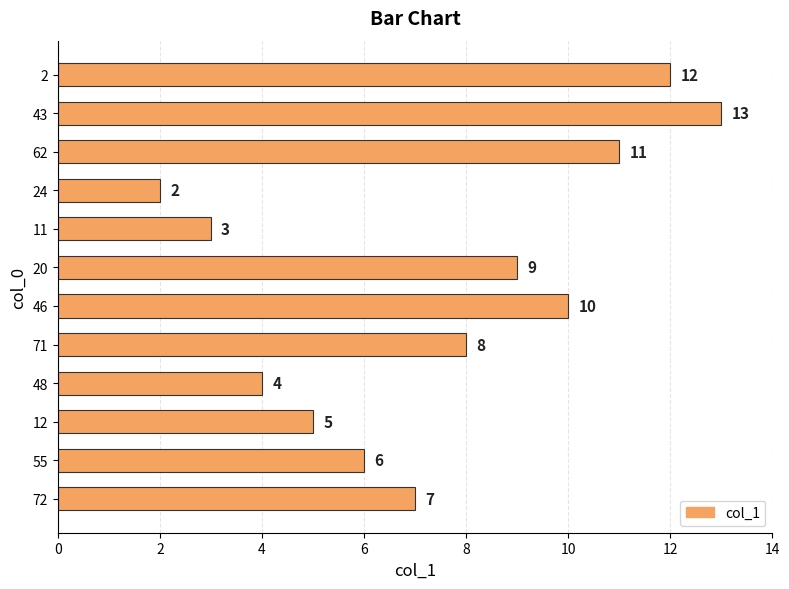

What is the sum of the values at 24 and 62?

13